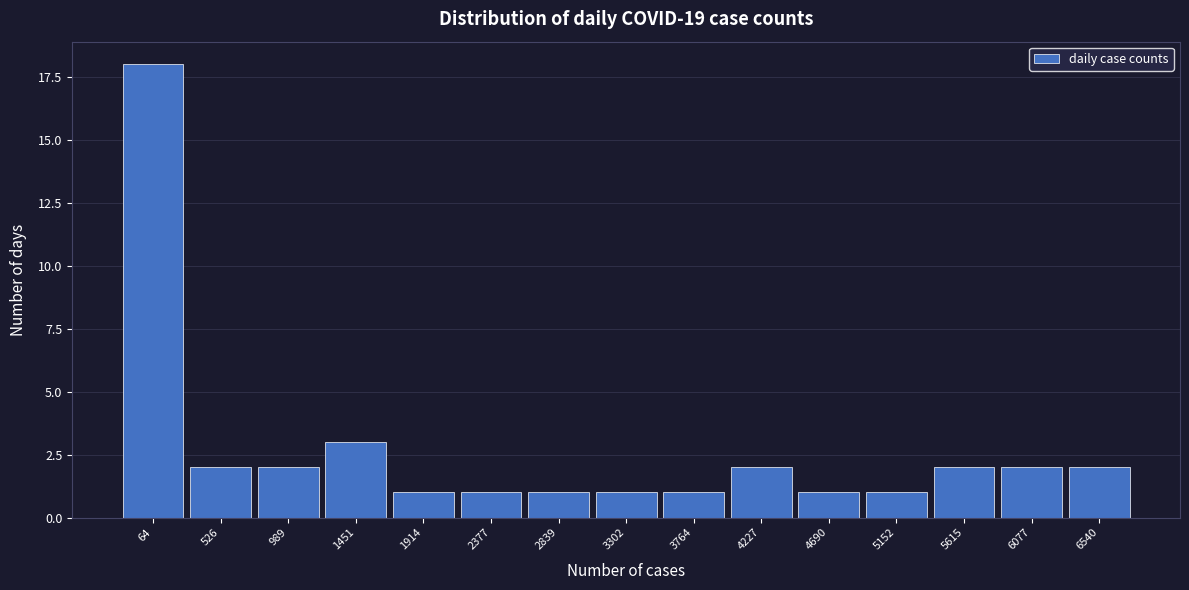

Reading left to right, transcribe all the data shown in this chart.

64=18	526=2	989=2	1451=3	1914=1	2377=1	2839=1	3302=1	3764=1	4227=2	4690=1	5152=1	5615=2	6077=2	6540=2